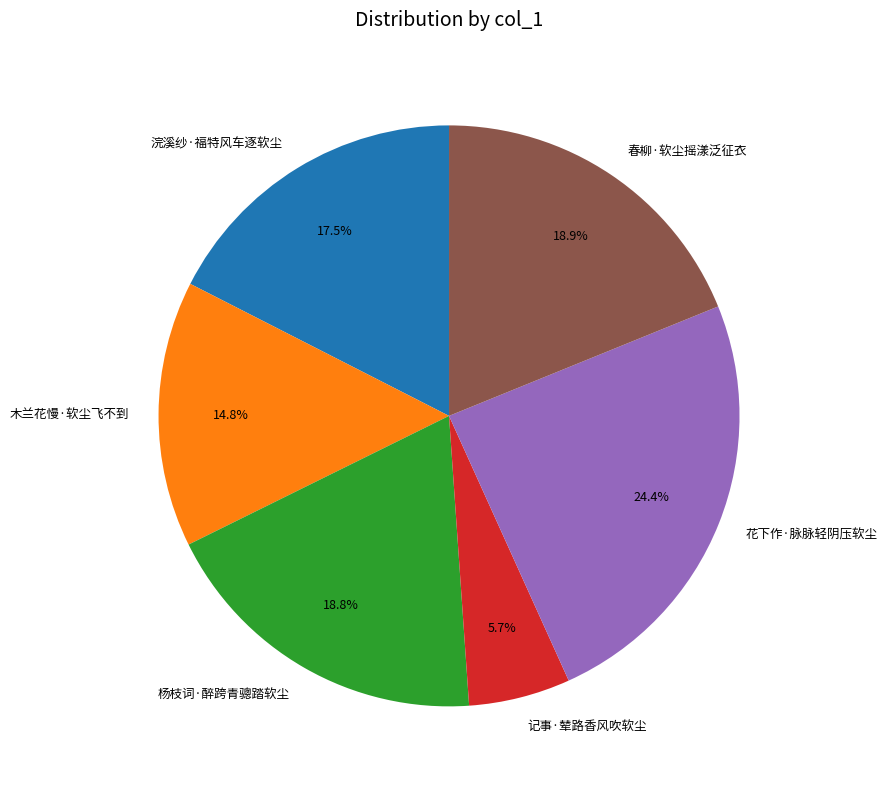

Does any single category account for the majority?

No